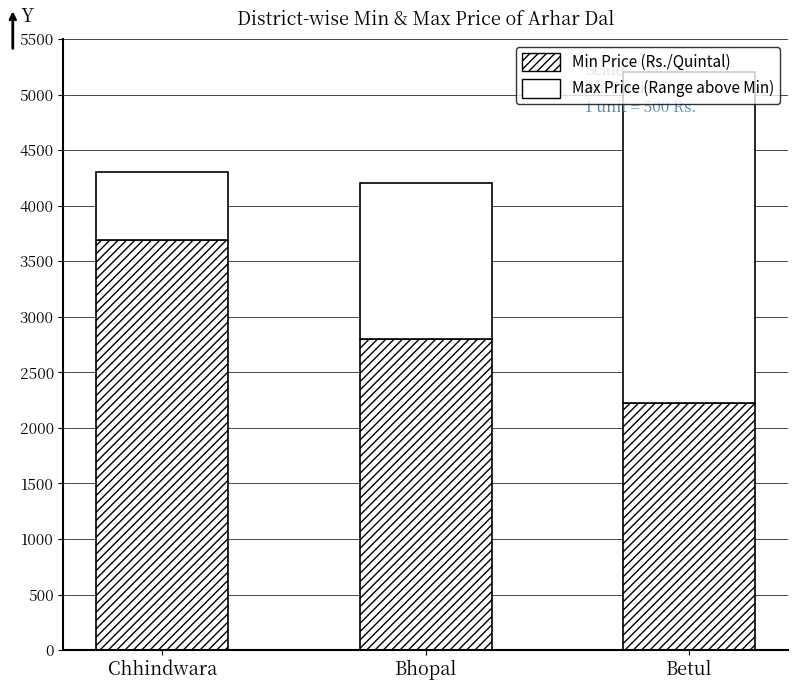

What is the label of the 3rd bar from the left?

Betul